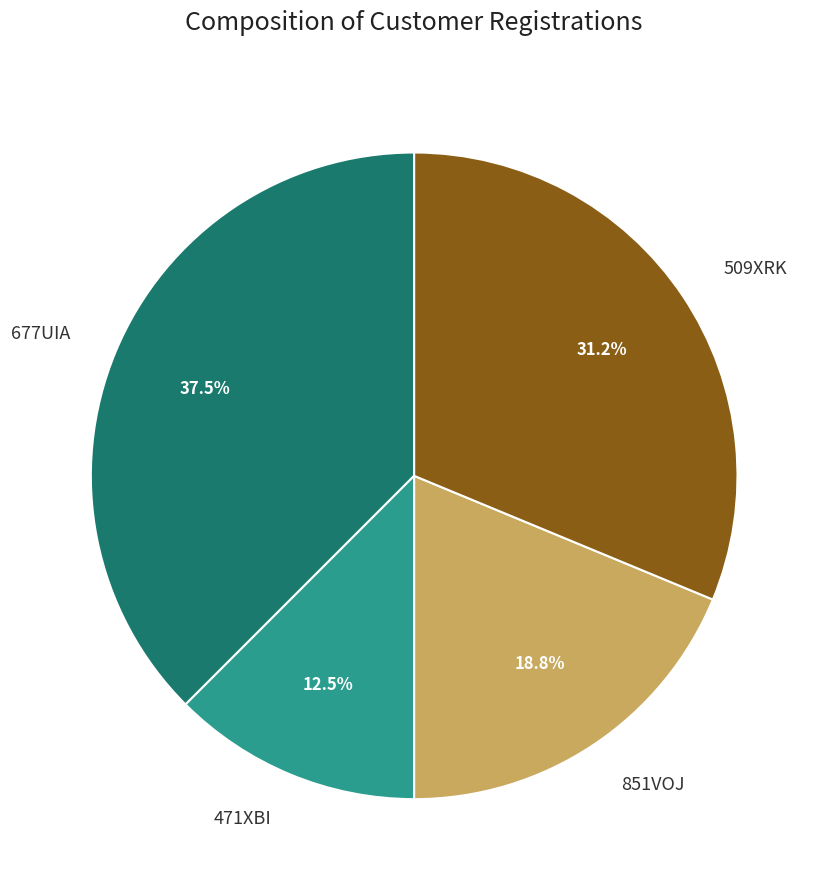

The 509XRK slice represents 20% of the pie. True or false?

False